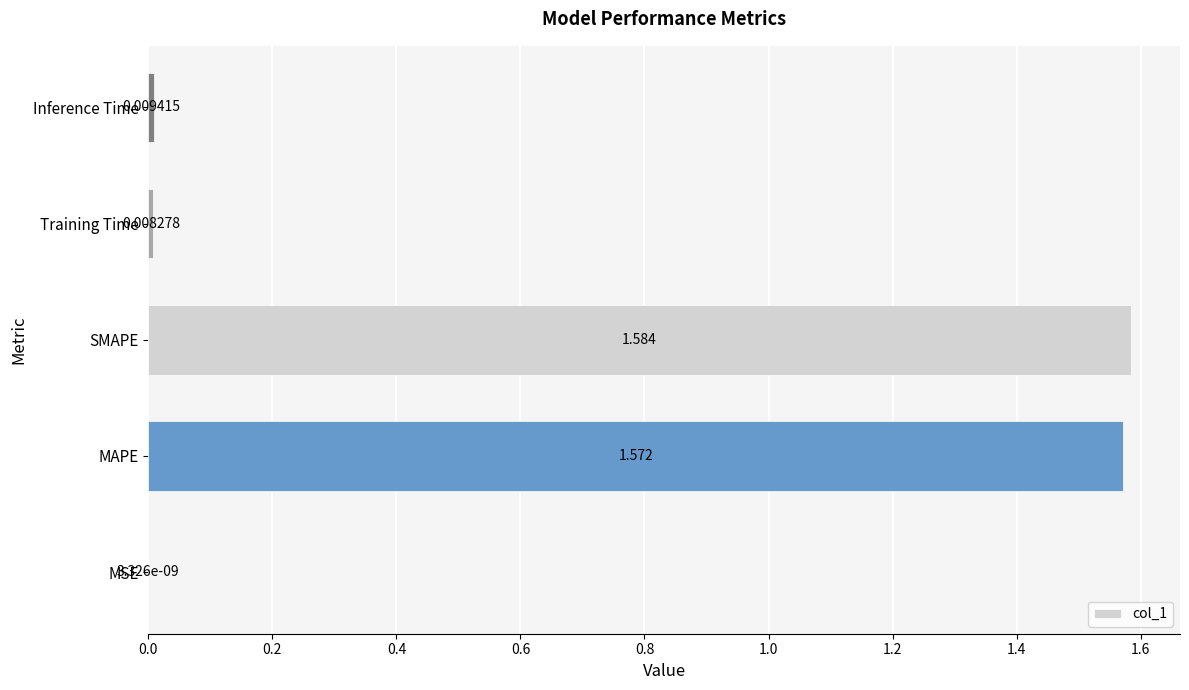

At which label is the value closest to 0?

MSE